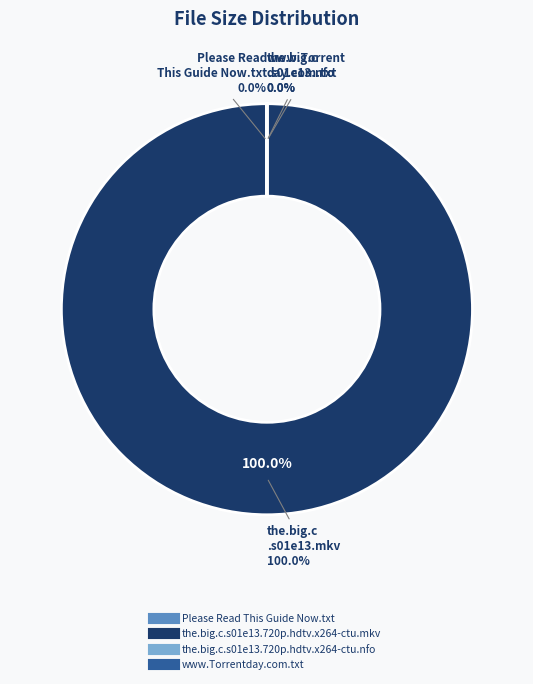

Between the.big.c.s01e13.720p.hdtv.x264-ctu.mkv and Please Read This Guide Now.txt, which is larger?

the.big.c.s01e13.720p.hdtv.x264-ctu.mkv